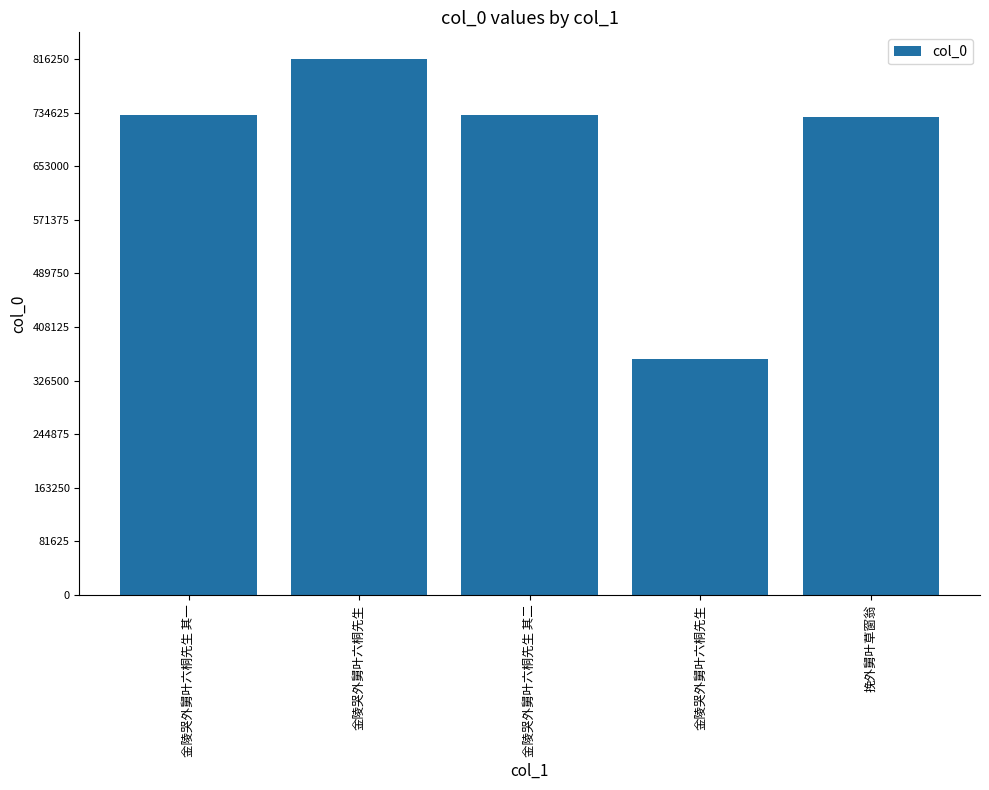

What is the maximum value shown in the chart?

816258